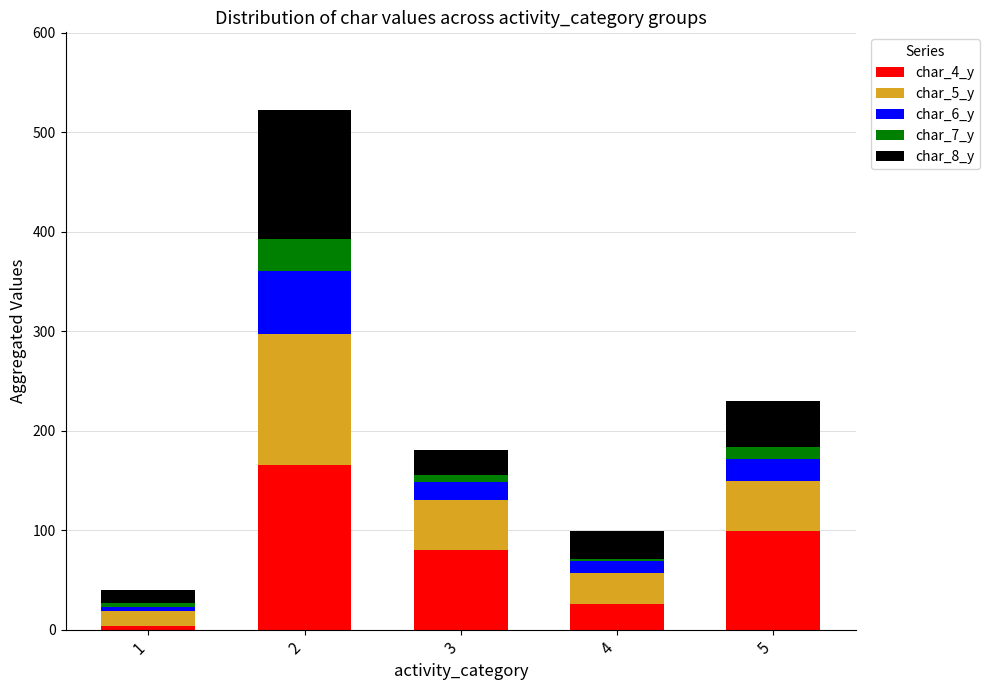

How many data points in char_4_y are less than 80?

2